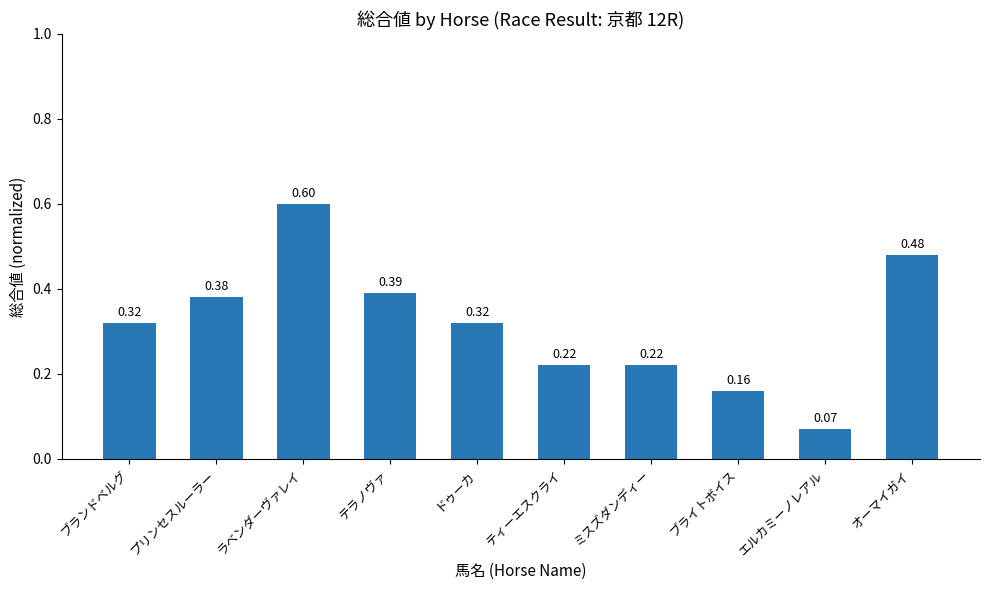

Does the chart contain any negative values?

No